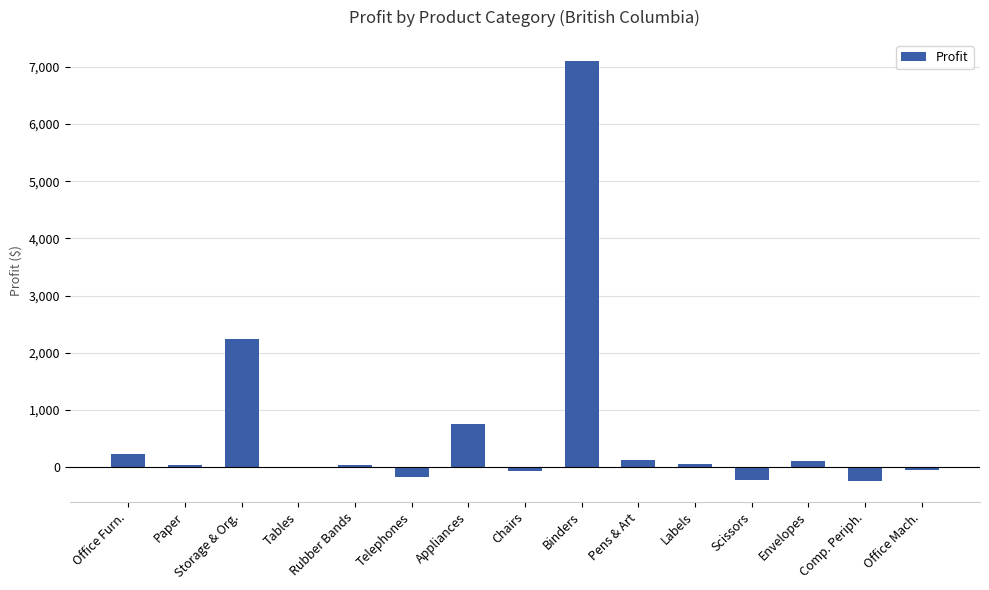

Which has a higher value, Scissors or Appliances?

Appliances